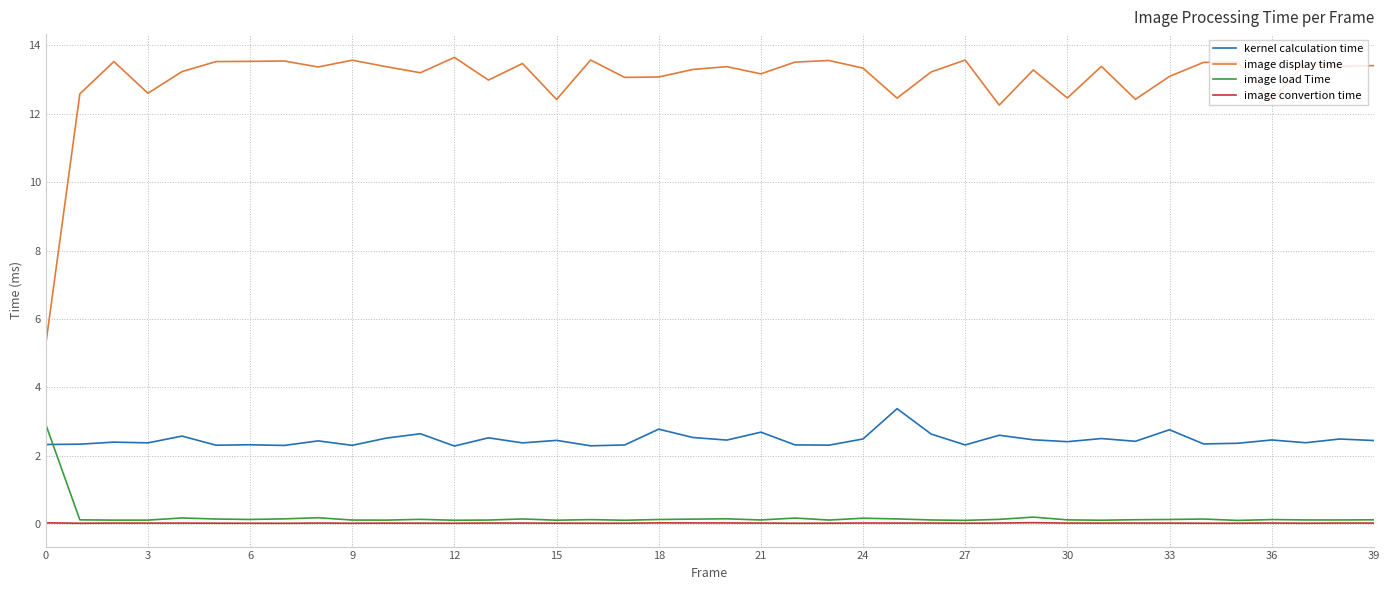

What is the difference between the maximum and minimum values in the kernel calculation time series?

1.1